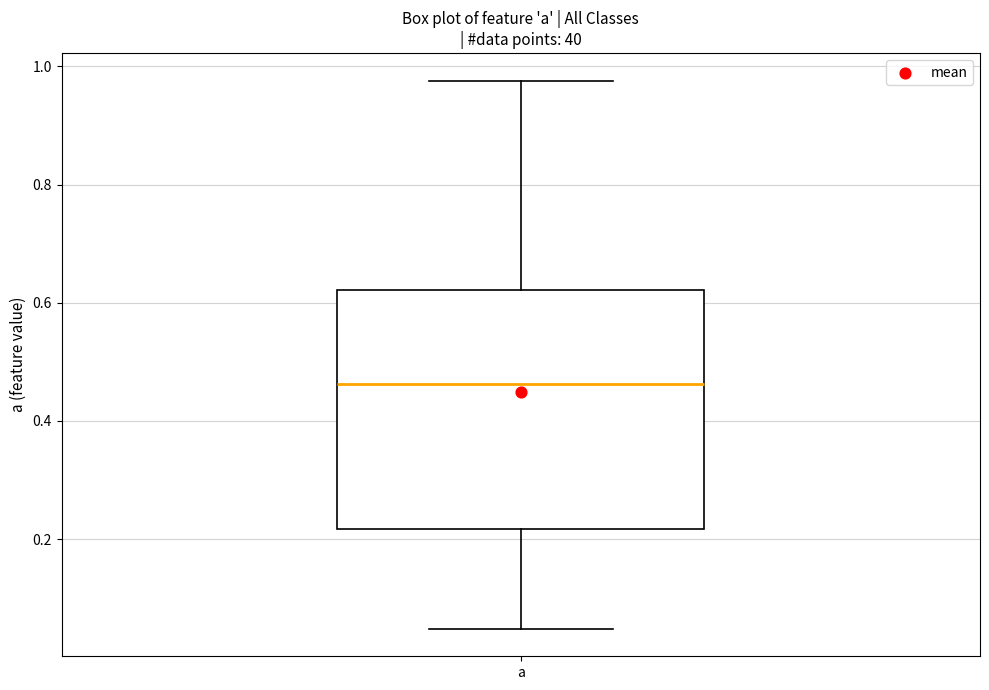

Where does the upper whisker of the box for a end on the y-axis? The values are not printed on the chart, so give them approximately, as read against the axis.

0.98